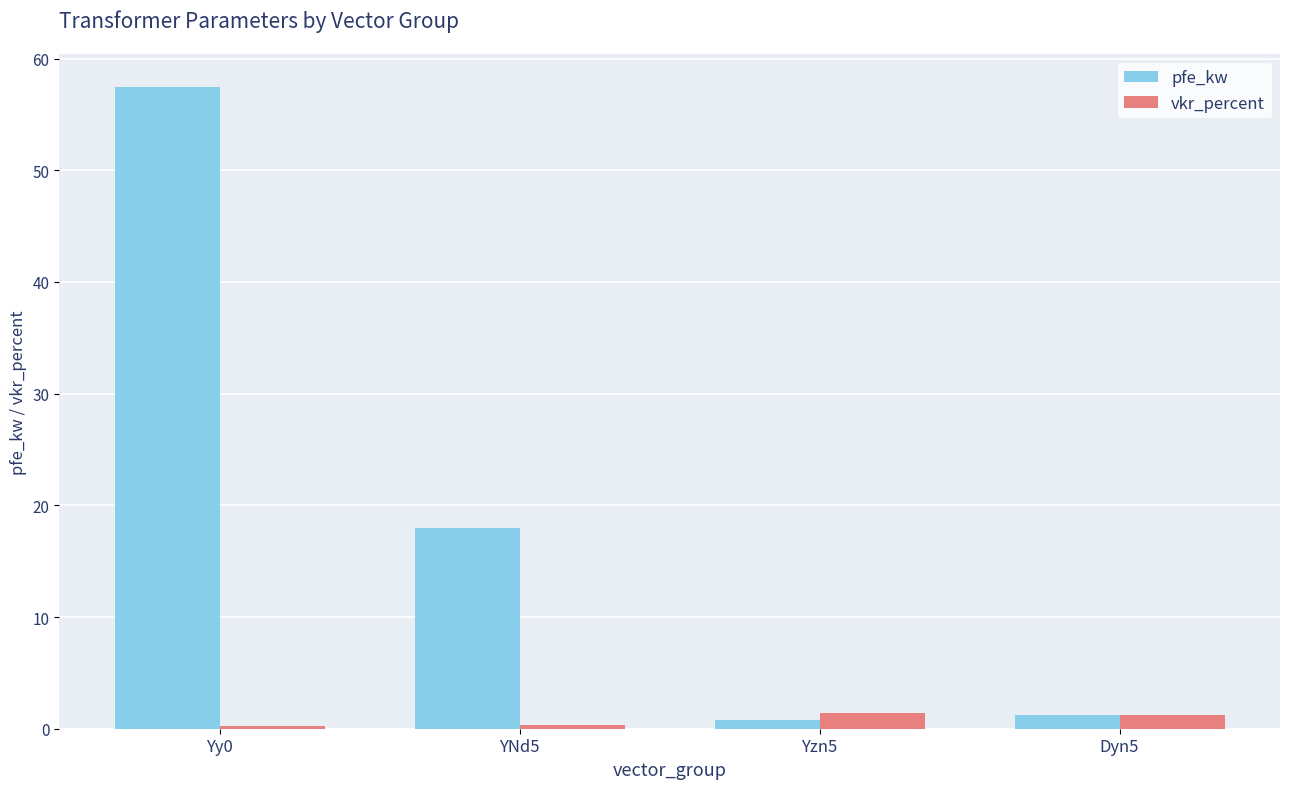

Which series changed the most between Yy0 and YNd5?

pfe_kw